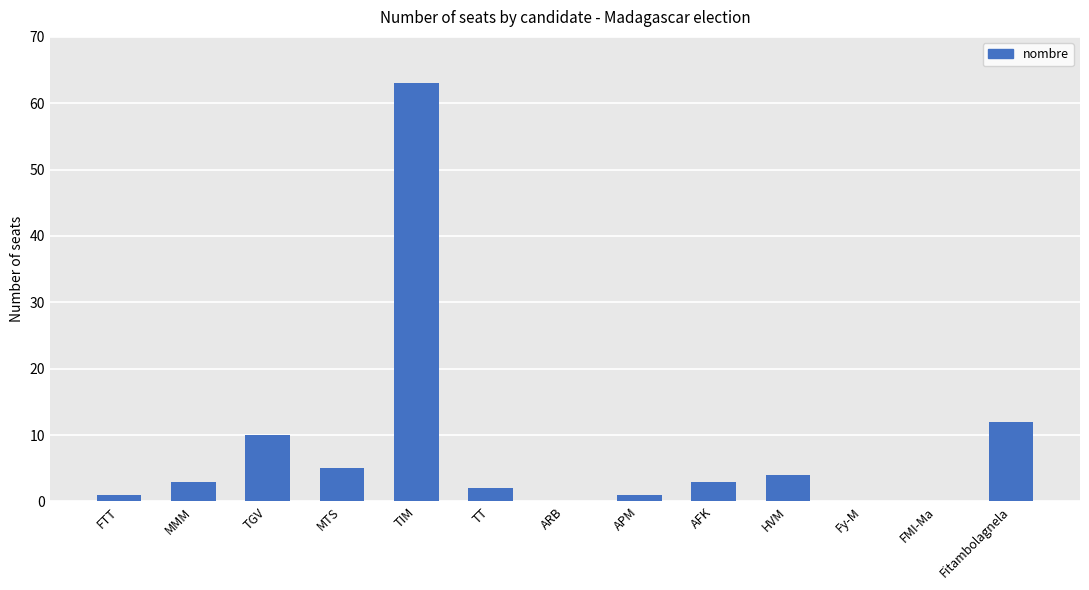

Reading left to right, list all the values displayed in this chart.

1	3	10	5	63	2	0	1	3	4	0	0	12